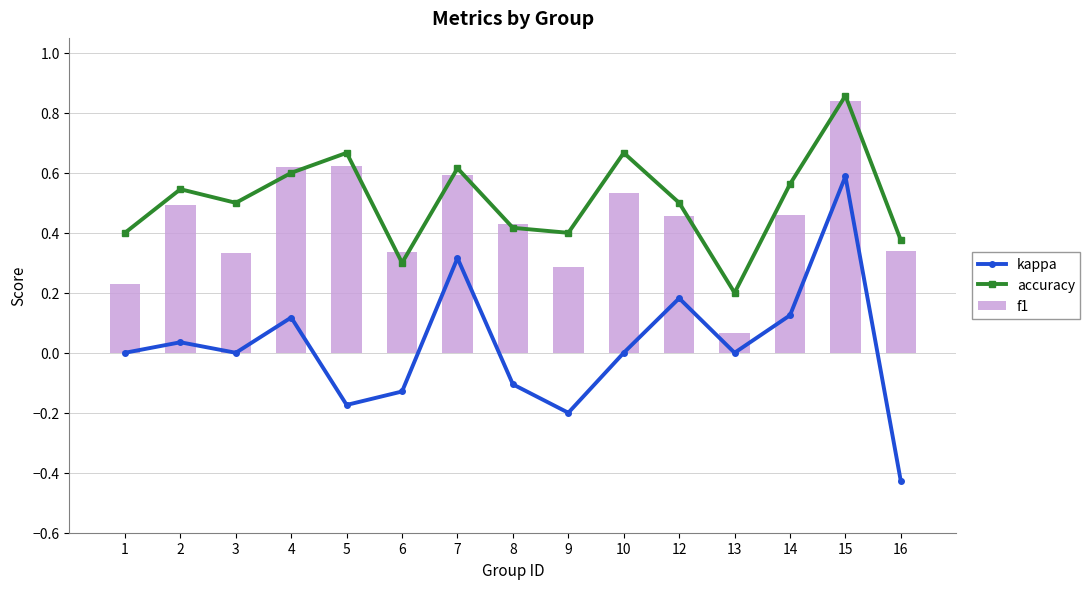

At 6, list the series in order from smallest to largest.

kappa, accuracy, f1